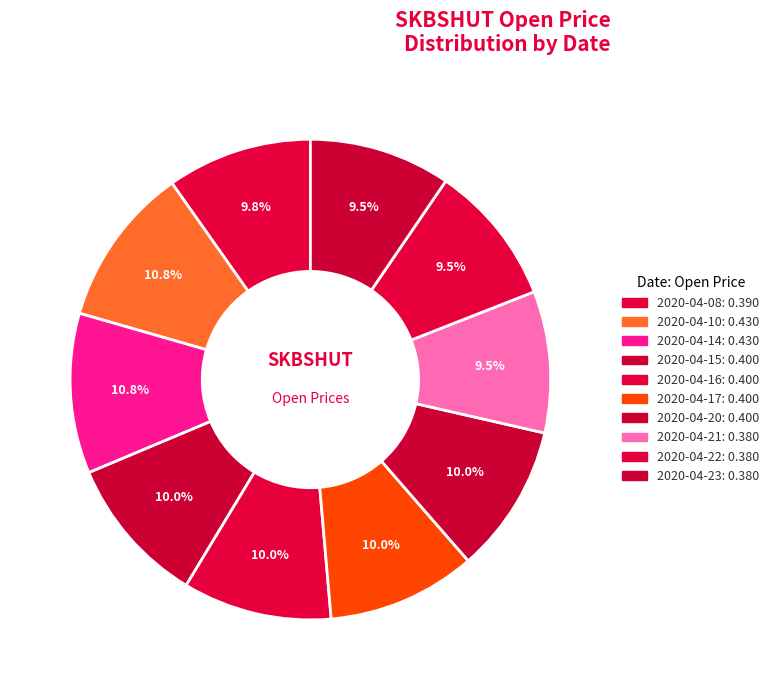

How many segments does this pie chart have?

10